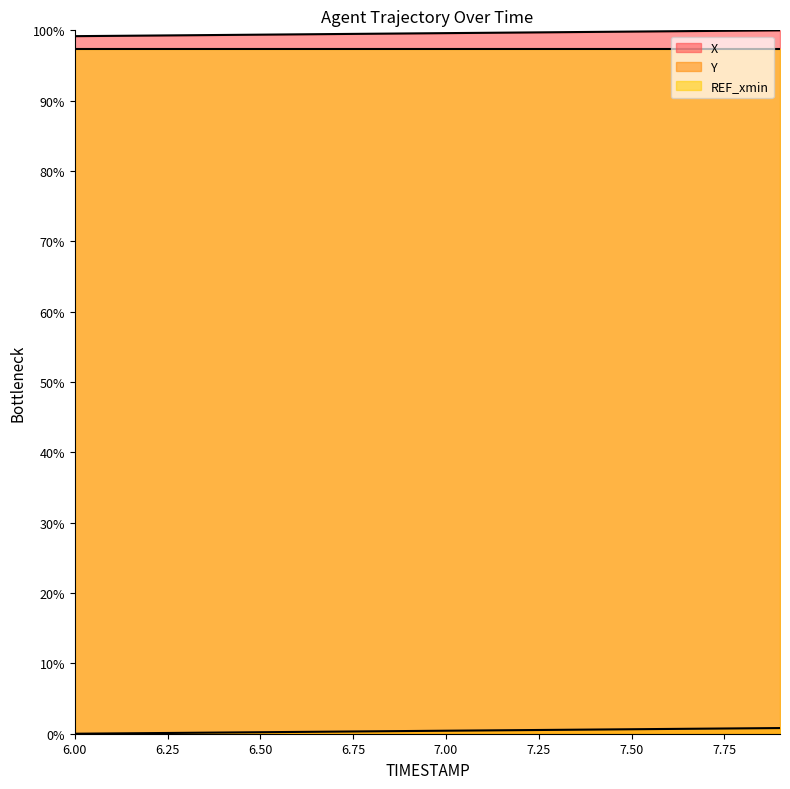

At which label does X reach its minimum?

6.0